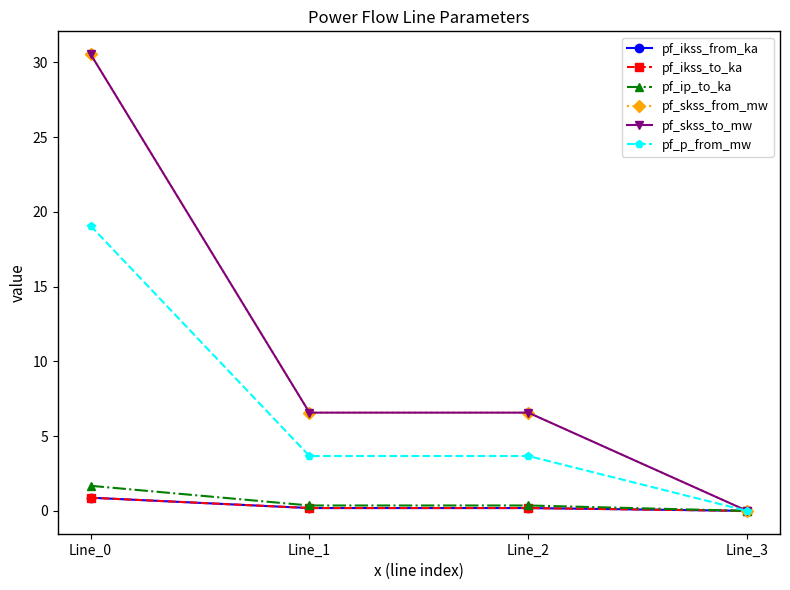

Where is pf_skss_from_mw nearest to the value 15?

Line_1